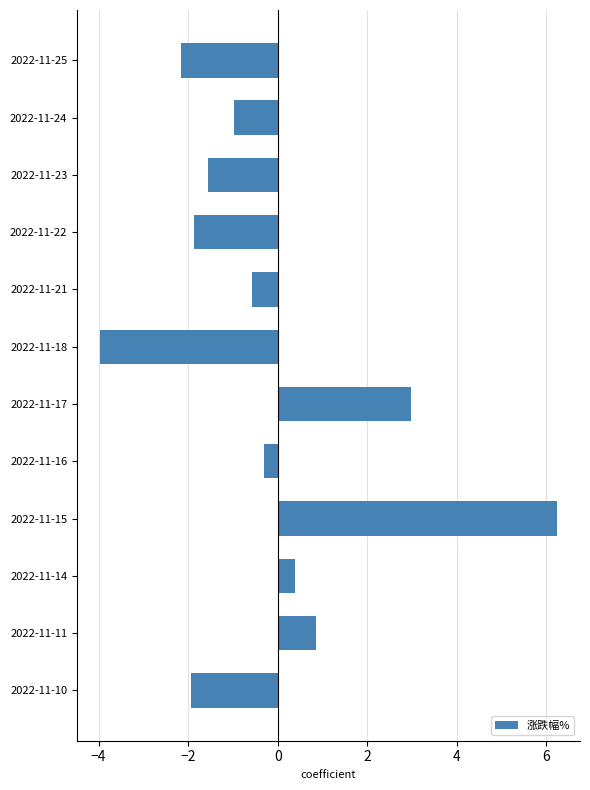

Which label corresponds to the largest value in the chart?

2022-11-15